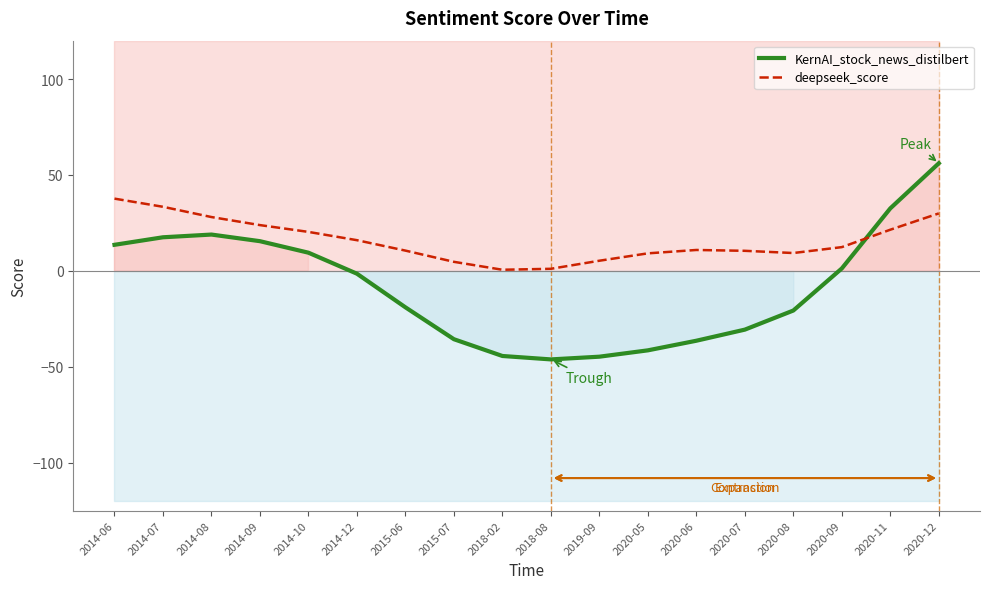

The value of deepseek_score at 2020-06 is 7.5. True or false?

False